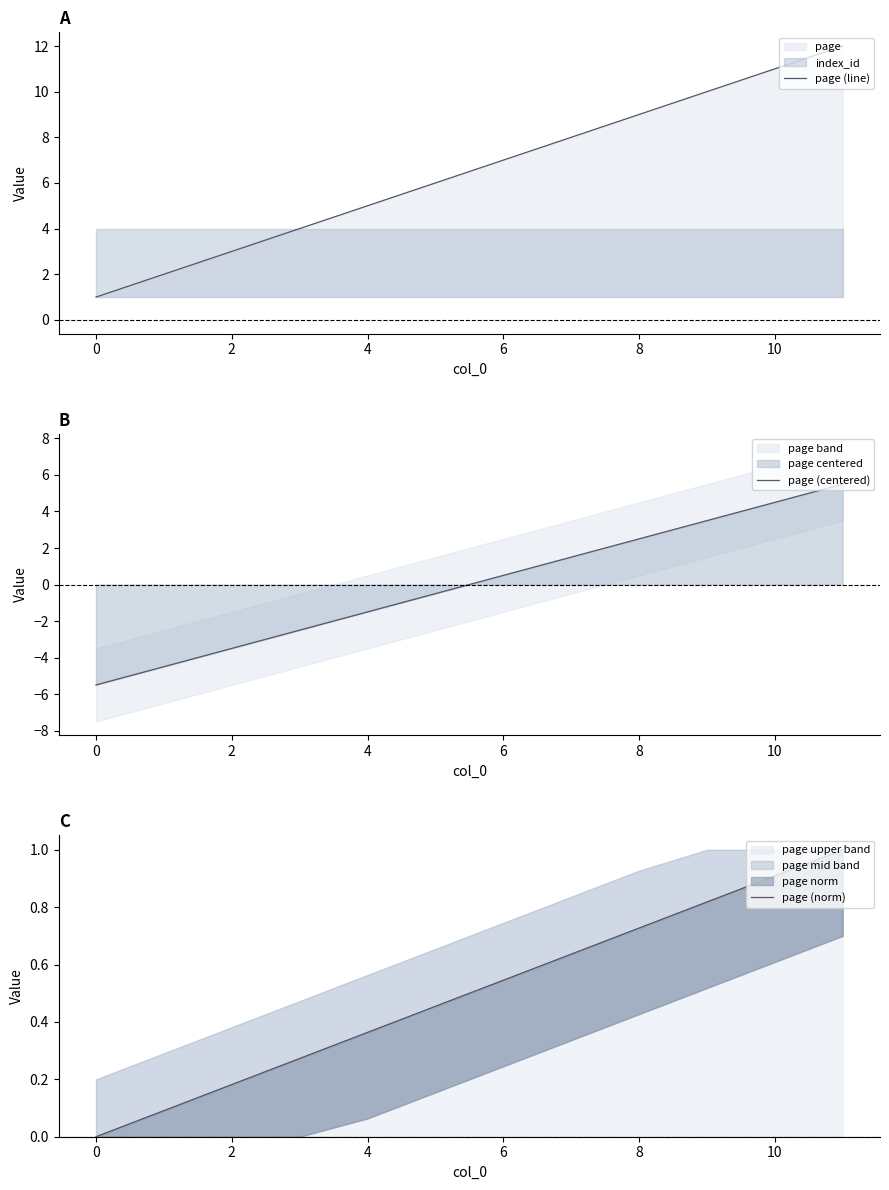

What is the maximum value for page (line)?

12